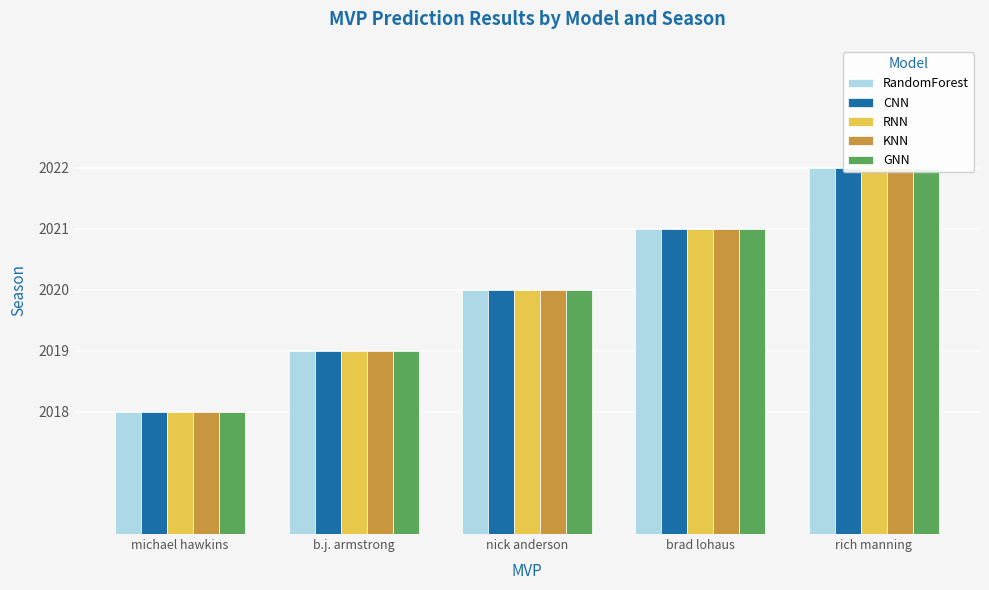

The GNN series shows 2022 at rich manning. True or false?

True